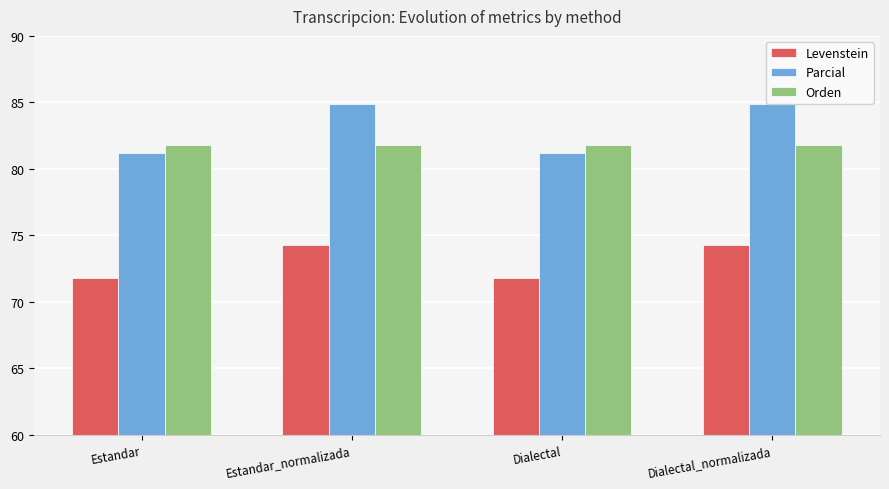

How many data points in Levenstein are above 74?

2